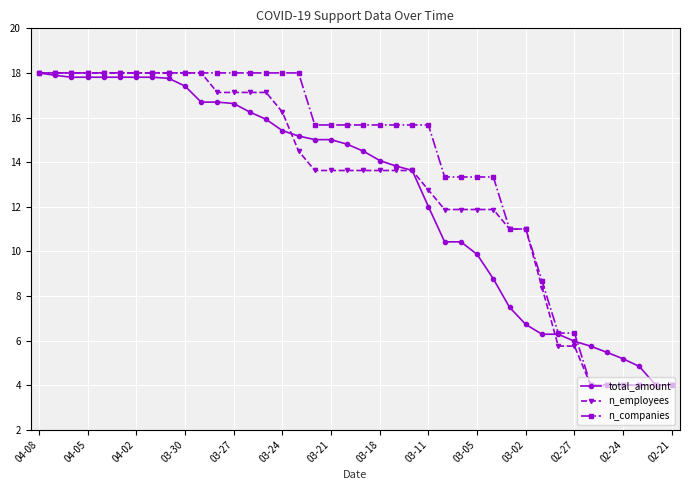

What is the maximum value shown in the chart?

18.0